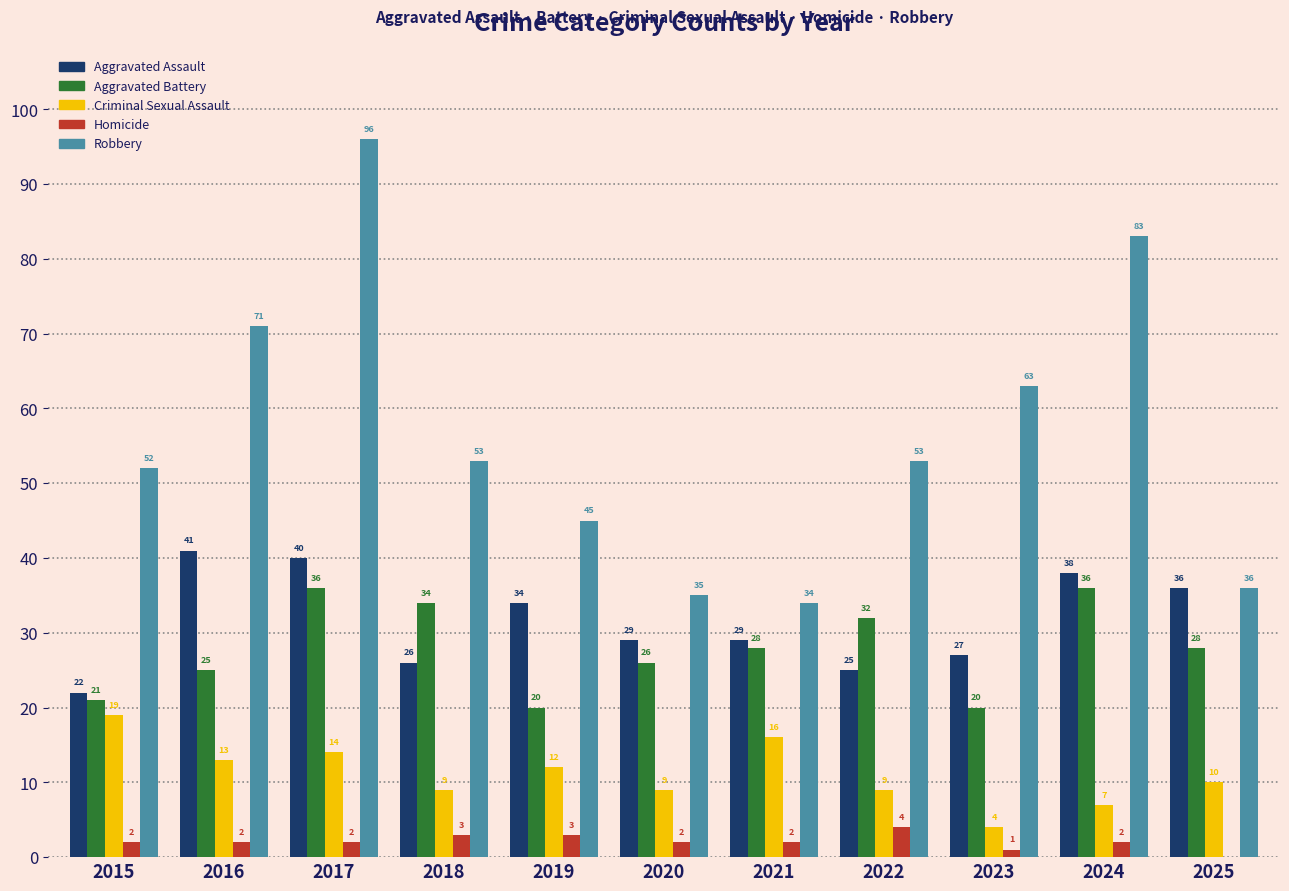

Count the number of data series in this chart.

5